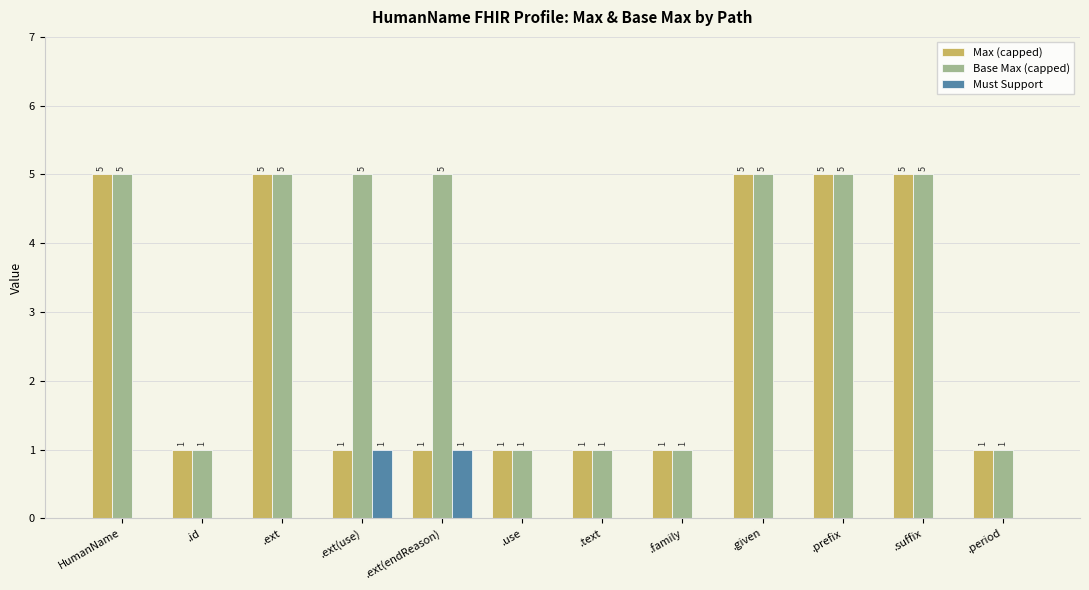

What value does the Base Max (capped) series have at .family?

1